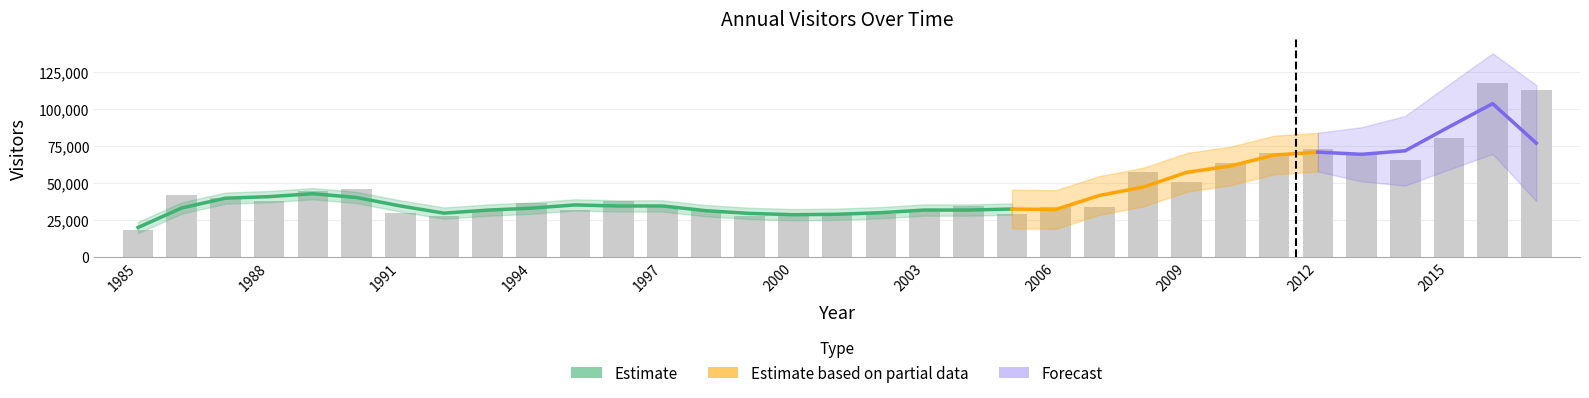

Read the value at 1985.

17908